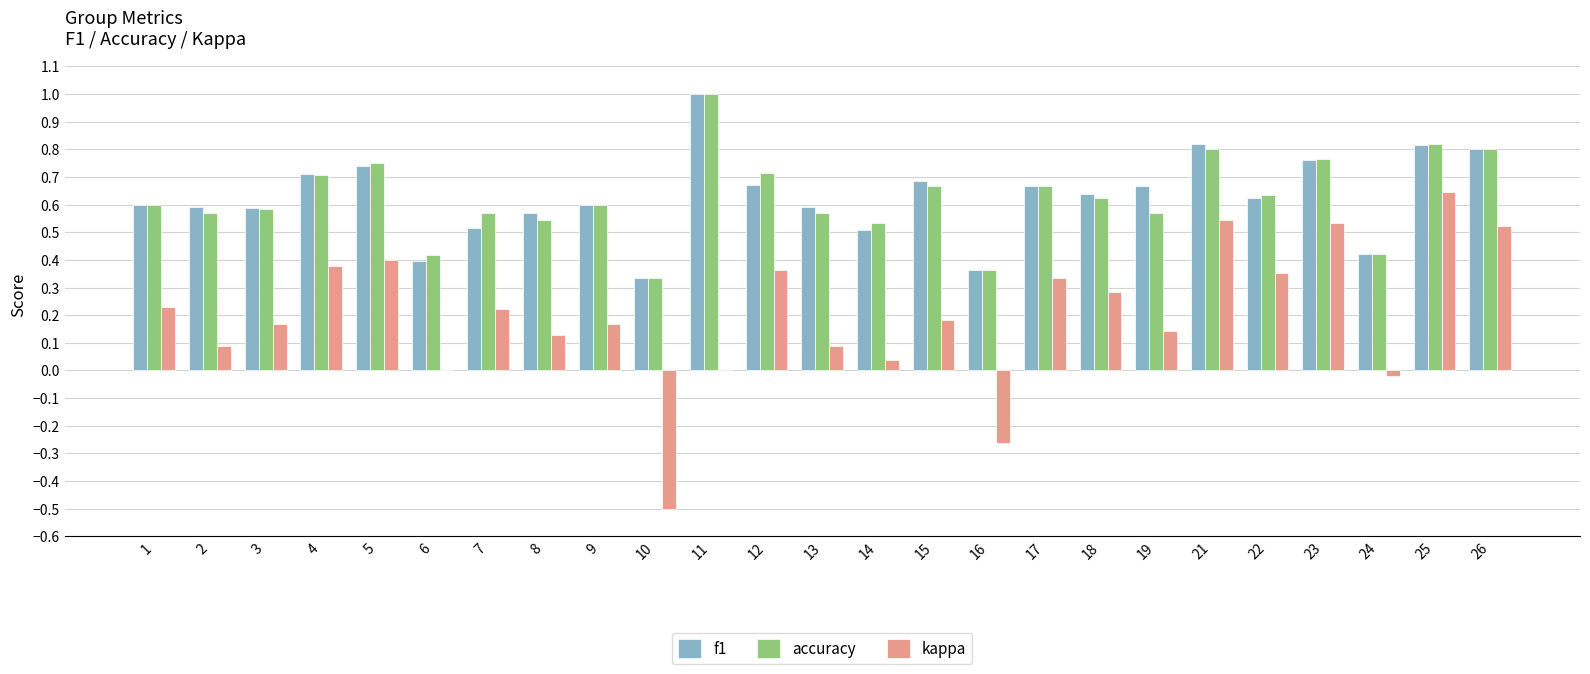

What is the sum of all accuracy values?

15.6